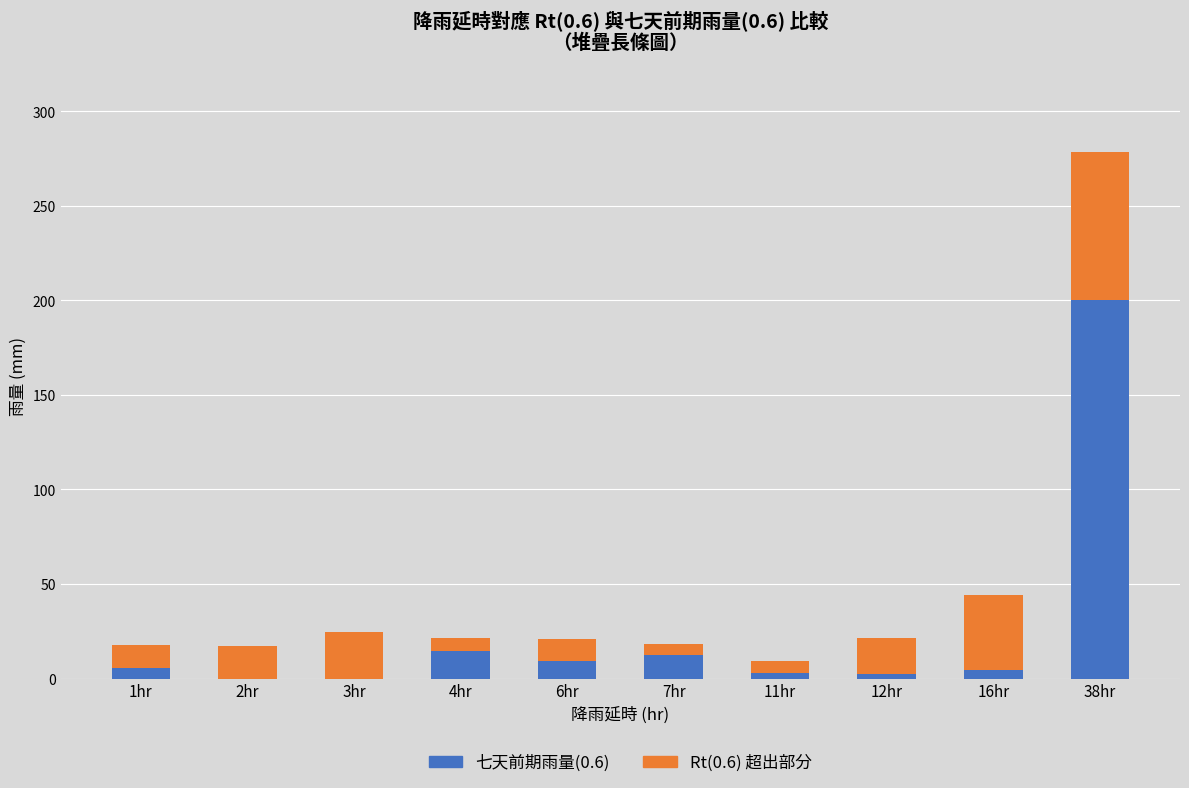

What is the total value across all series at 3hr?

24.5